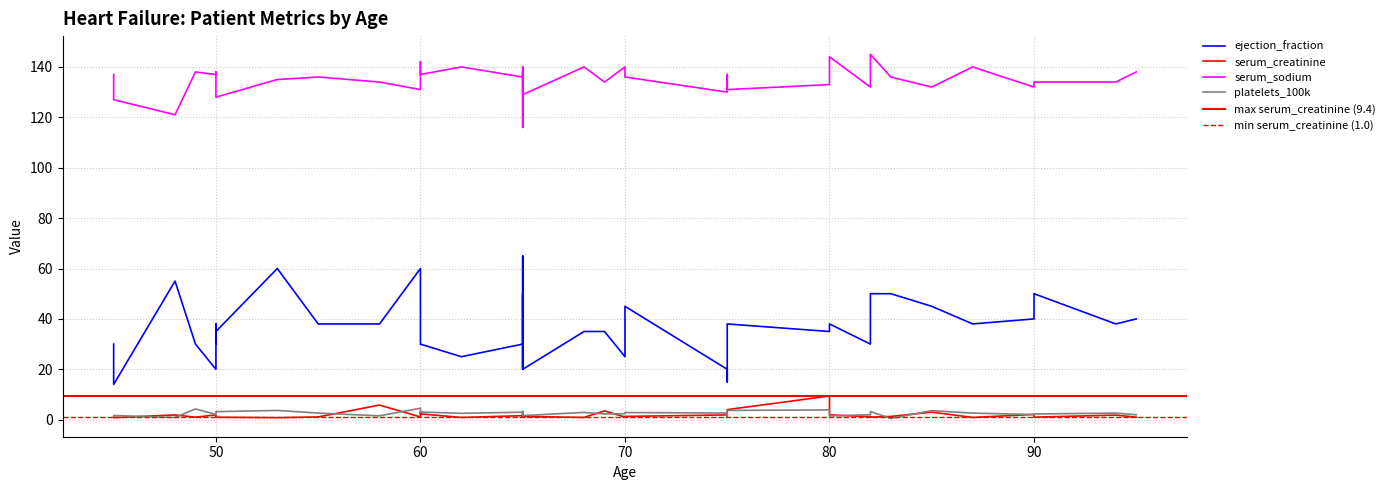

The value of ejection_fraction at 49 is 30.0. True or false?

True